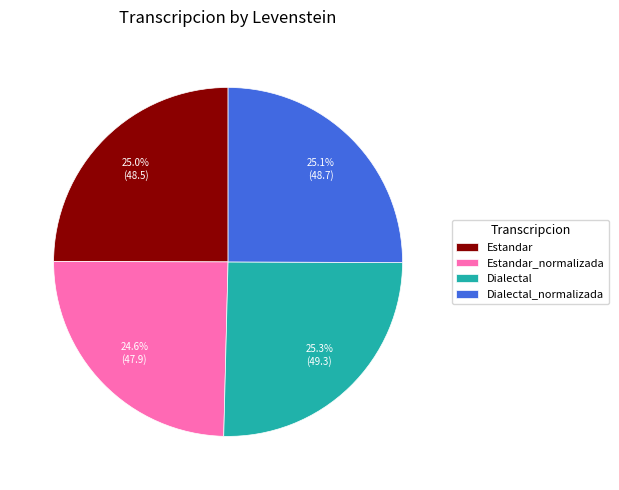

Does Estandar account for over 50% of the chart?

No